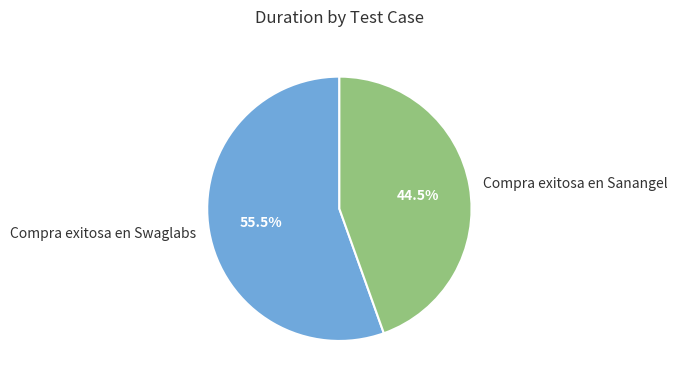

To the nearest percent, what is the difference between the Compra exitosa en Sanangel and Compra exitosa en Swaglabs slice percentages?

11%